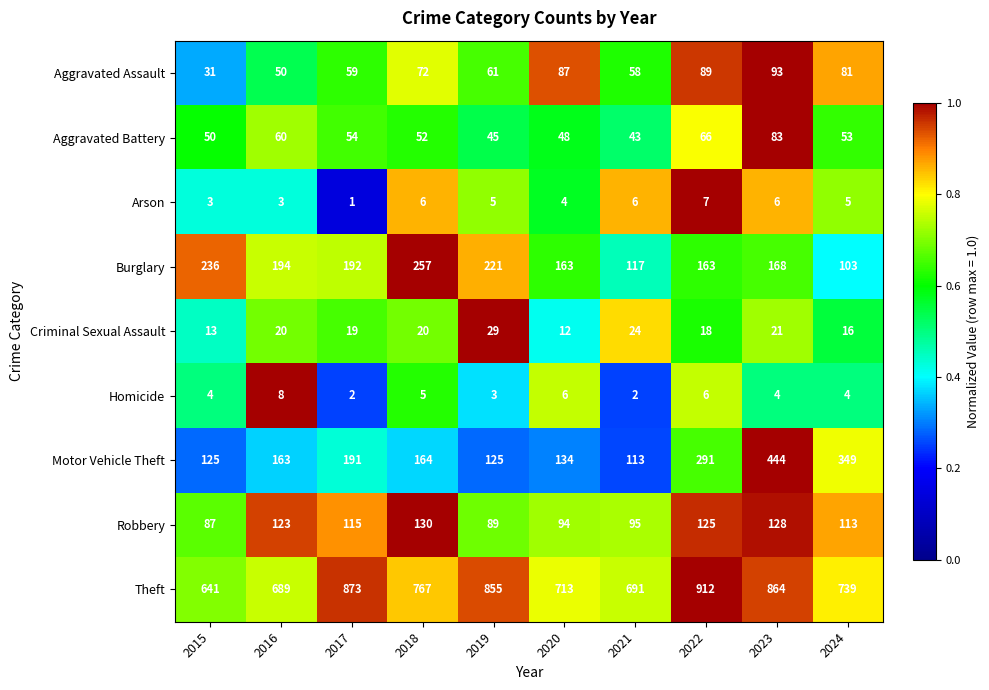

How many distinct data groups are displayed?

9